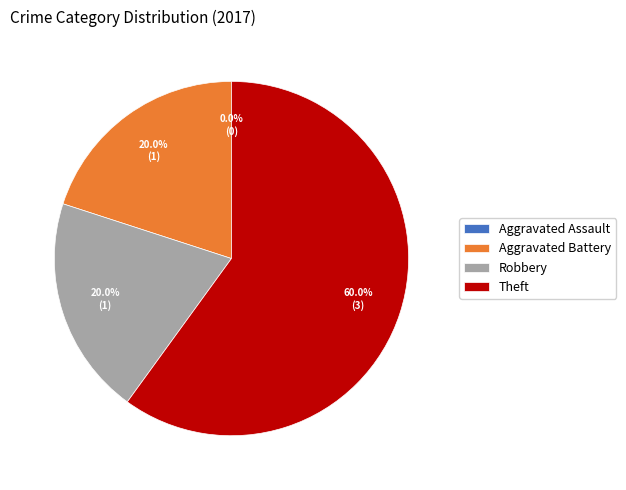

Rank the categories by value from lowest to highest.

Aggravated Assault, Aggravated Battery, Robbery, Theft